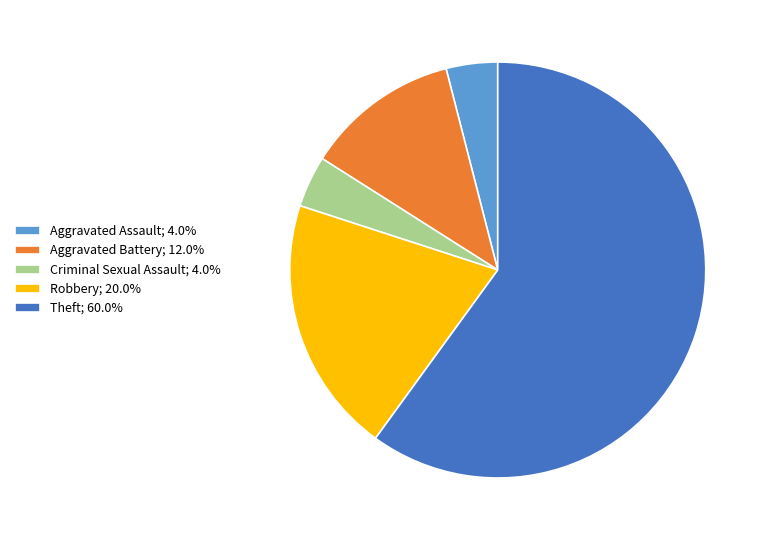

What is the ratio of the value at Aggravated Assault to the value at Aggravated Battery?

0.3